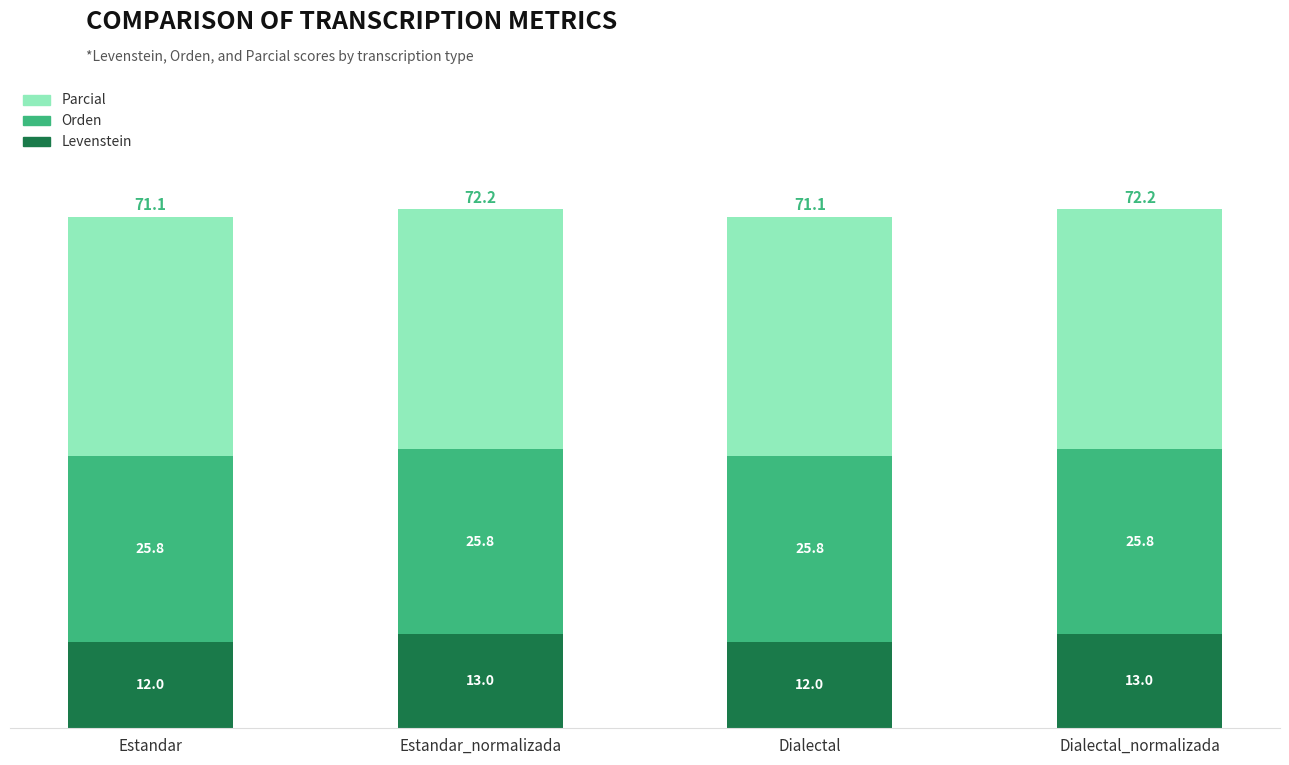

Read the Levenstein value at Dialectal.

12.0